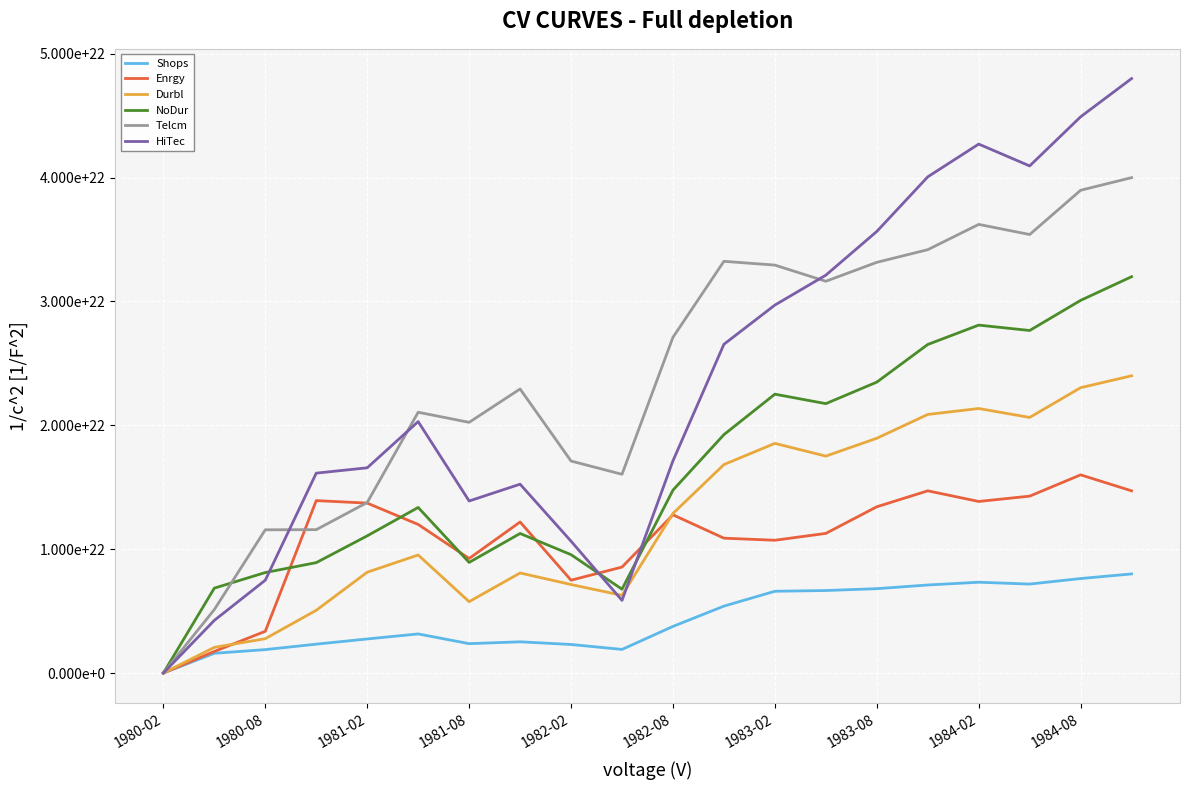

List the series in order of their peak value, lowest first.

Shops, Enrgy, Durbl, NoDur, Telcm, HiTec